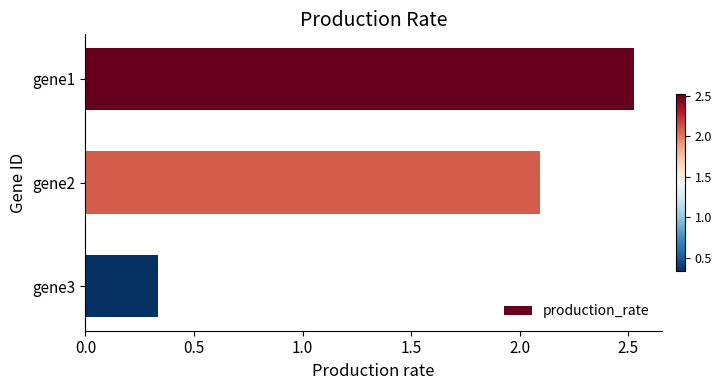

Does the chart contain any negative values?

No